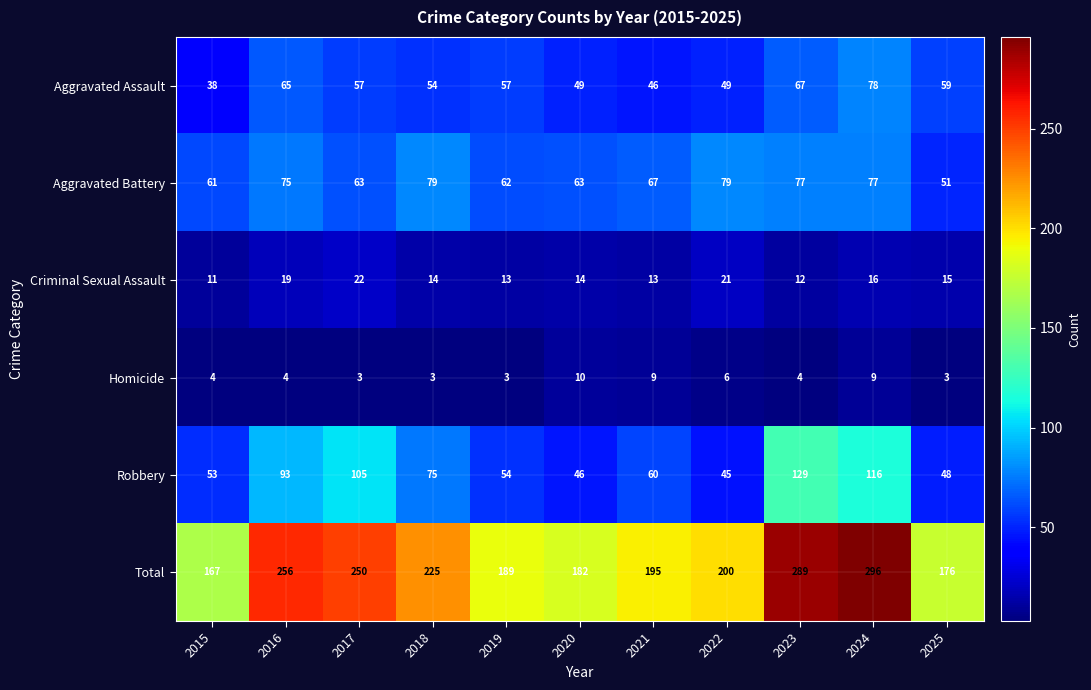

Which series has the widest spread of values?

Total